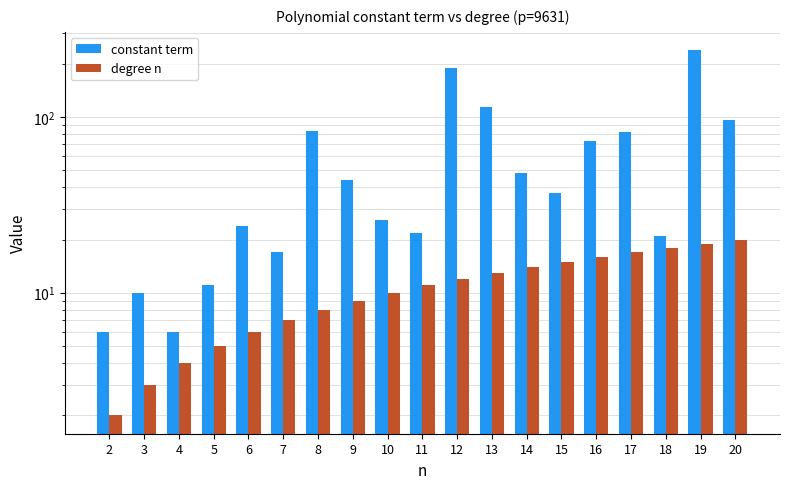

The value of degree n at 6 is 8. True or false?

False